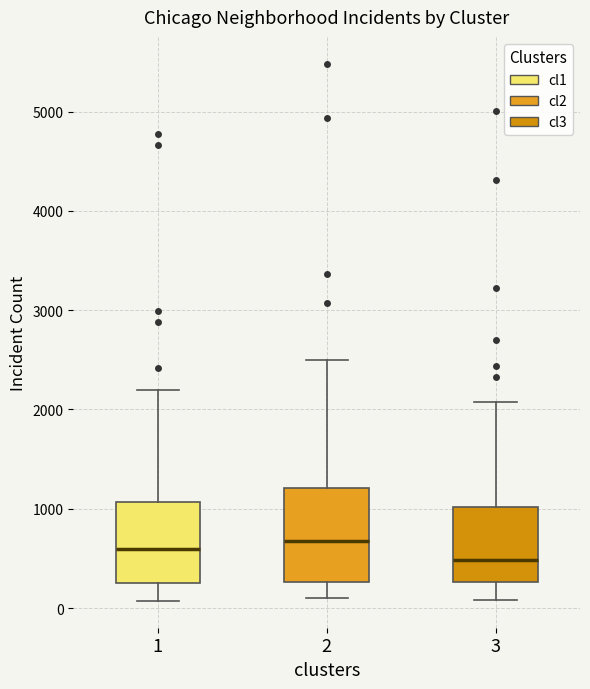

Comparing the boxes themselves (not the whiskers), which one is the tallest?

2